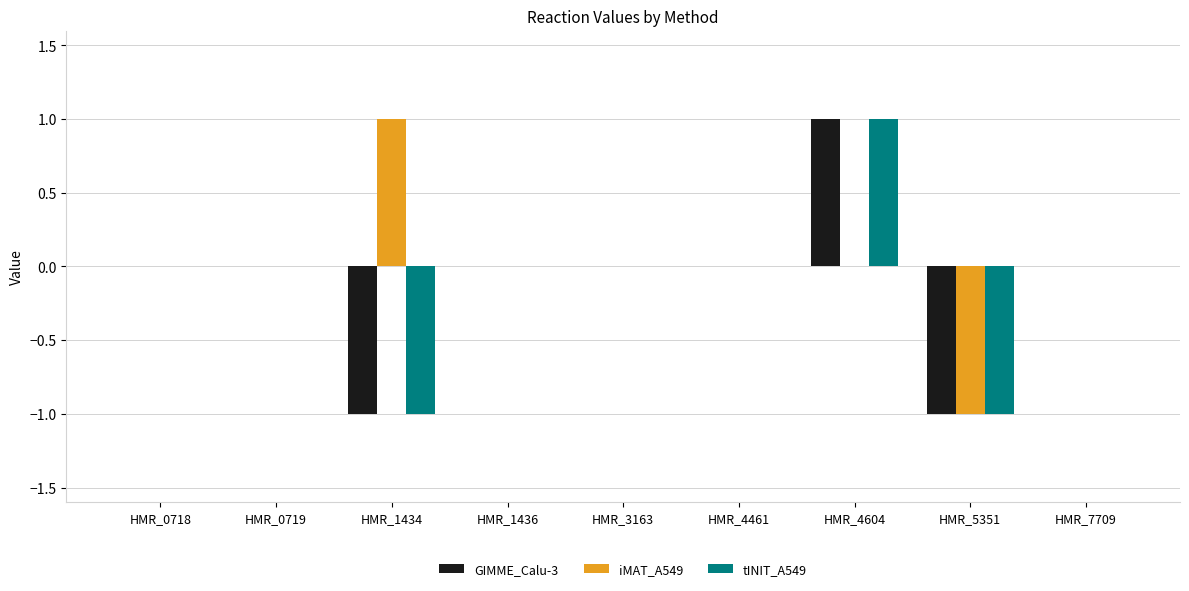

Count the number of categories in the chart.

9